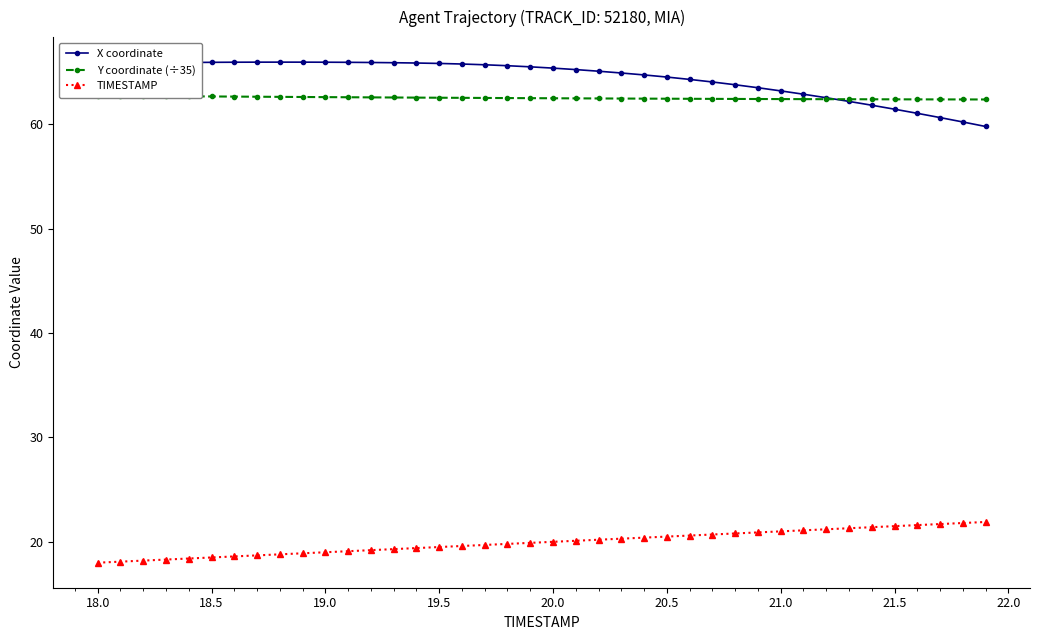

What is the value of the X coordinate point at the 39th from the left?

60.2